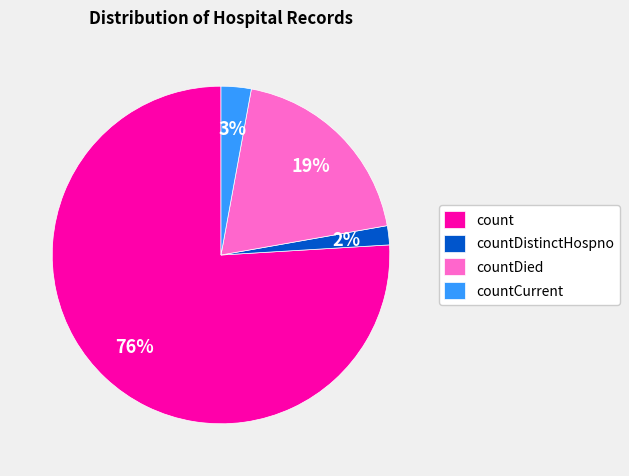

How many slices are in this pie chart?

4